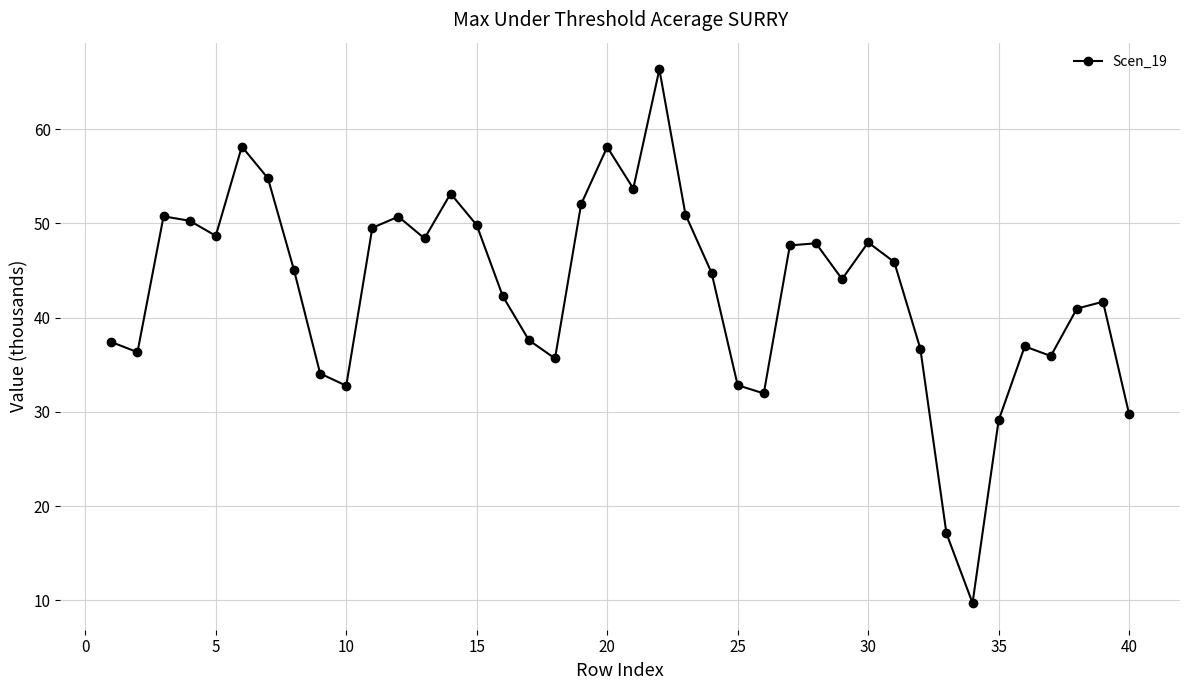

What is the difference between the maximum and second lowest values?

49.2